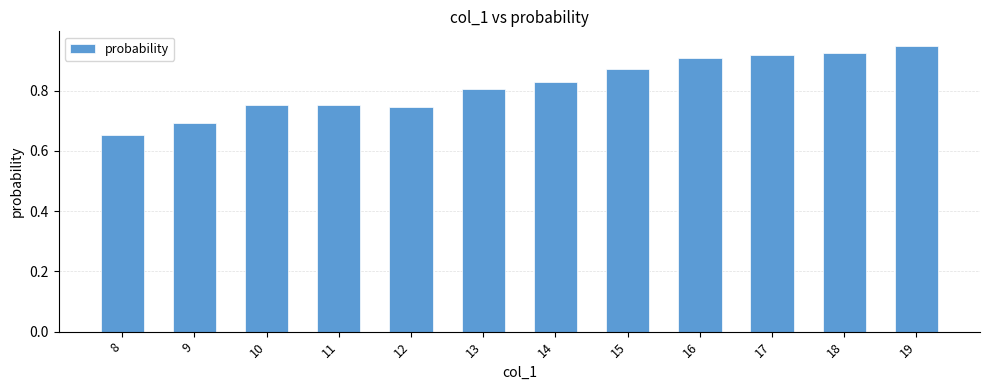

At which category does the chart reach its minimum across all series?

8